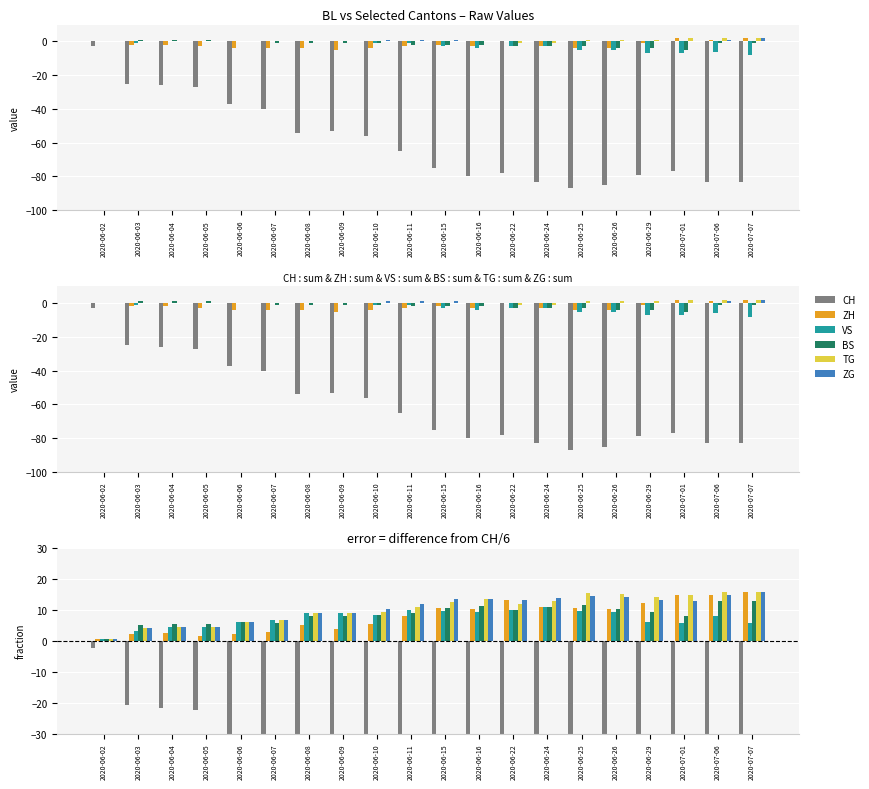

What is the difference between the maximum and minimum values in the BS series?

12.3